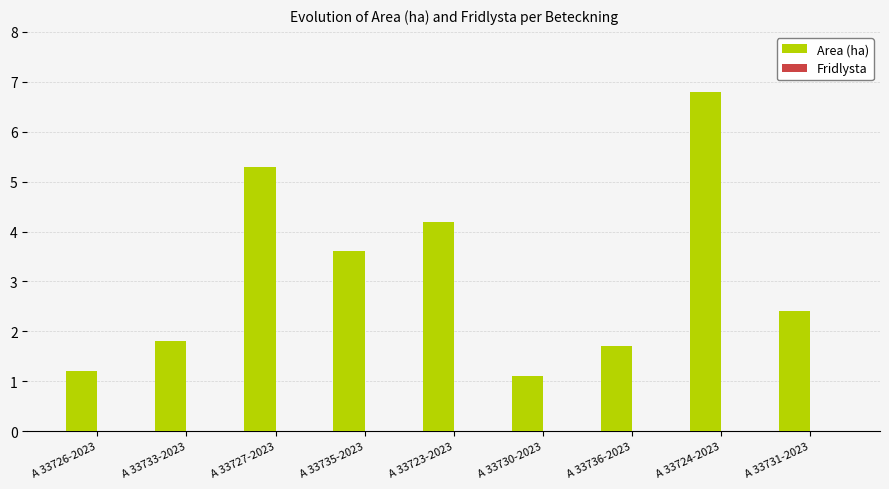

Does the chart contain any negative values?

No